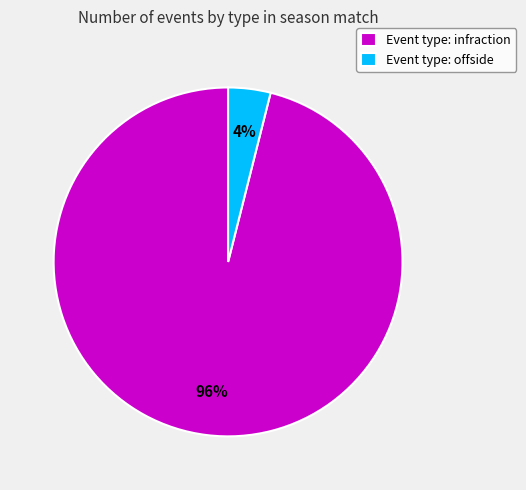

The Event type: infraction slice represents 96% of the pie. True or false?

True